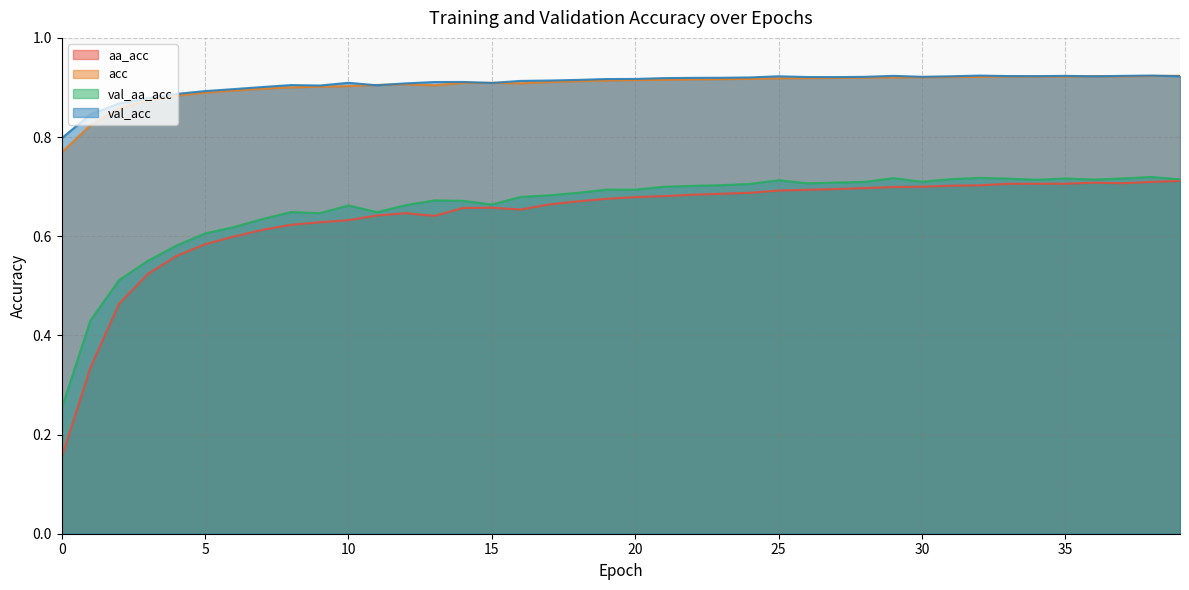

Reading left to right, transcribe all the data shown in this chart.

aa_acc: 0=0.2	1=0.3	2=0.5	3=0.5	4=0.6	5=0.6	6=0.6	7=0.6	8=0.6	9=0.6	10=0.6	11=0.6	12=0.6	13=0.6	14=0.7	15=0.7	16=0.7	17=0.7	18=0.7	19=0.7	20=0.7	21=0.7	22=0.7	23=0.7	24=0.7	25=0.7	26=0.7	27=0.7	28=0.7	29=0.7	30=0.7	31=0.7	32=0.7	33=0.7	34=0.7	35=0.7	36=0.7	37=0.7	38=0.7	39=0.7
acc: 0=0.8	1=0.8	2=0.9	3=0.9	4=0.9	5=0.9	6=0.9	7=0.9	8=0.9	9=0.9	10=0.9	11=0.9	12=0.9	13=0.9	14=0.9	15=0.9	16=0.9	17=0.9	18=0.9	19=0.9	20=0.9	21=0.9	22=0.9	23=0.9	24=0.9	25=0.9	26=0.9	27=0.9	28=0.9	29=0.9	30=0.9	31=0.9	32=0.9	33=0.9	34=0.9	35=0.9	36=0.9	37=0.9	38=0.9	39=0.9
val_aa_acc: 0=0.3	1=0.4	2=0.5	3=0.6	4=0.6	5=0.6	6=0.6	7=0.6	8=0.6	9=0.6	10=0.7	11=0.6	12=0.7	13=0.7	14=0.7	15=0.7	16=0.7	17=0.7	18=0.7	19=0.7	20=0.7	21=0.7	22=0.7	23=0.7	24=0.7	25=0.7	26=0.7	27=0.7	28=0.7	29=0.7	30=0.7	31=0.7	32=0.7	33=0.7	34=0.7	35=0.7	36=0.7	37=0.7	38=0.7	39=0.7
val_acc: 0=0.8	1=0.8	2=0.9	3=0.9	4=0.9	5=0.9	6=0.9	7=0.9	8=0.9	9=0.9	10=0.9	11=0.9	12=0.9	13=0.9	14=0.9	15=0.9	16=0.9	17=0.9	18=0.9	19=0.9	20=0.9	21=0.9	22=0.9	23=0.9	24=0.9	25=0.9	26=0.9	27=0.9	28=0.9	29=0.9	30=0.9	31=0.9	32=0.9	33=0.9	34=0.9	35=0.9	36=0.9	37=0.9	38=0.9	39=0.9